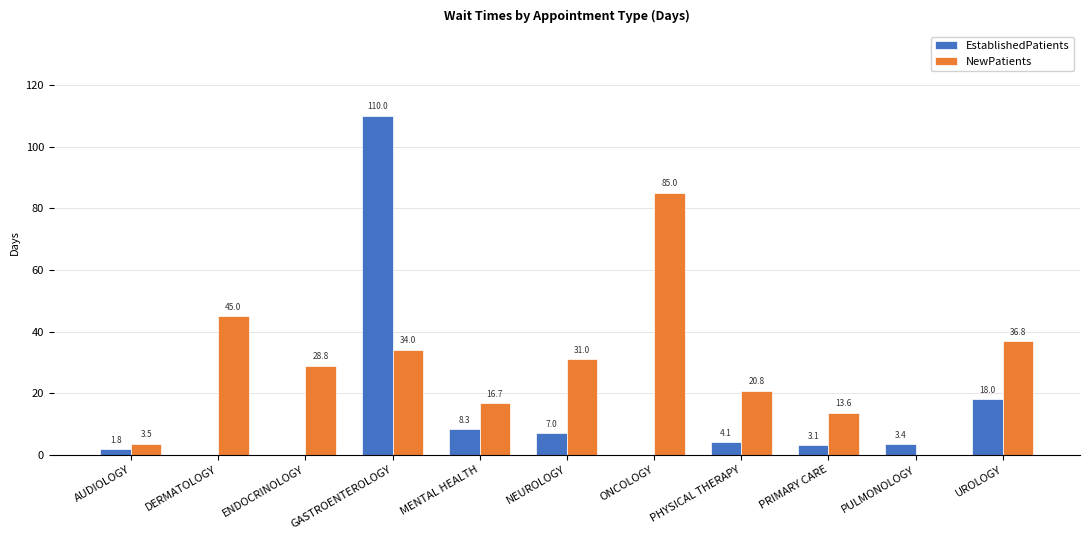

At which label does NewPatients reach its peak?

ONCOLOGY